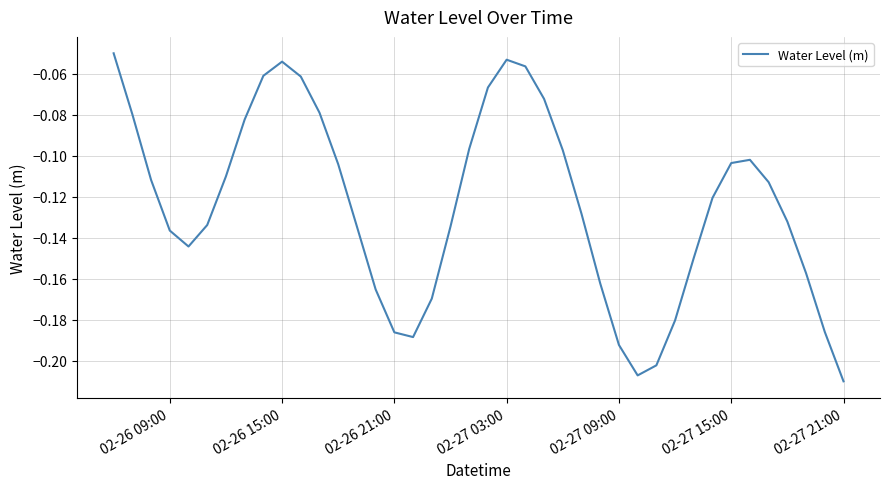

Does the chart have visible grid lines?

Yes